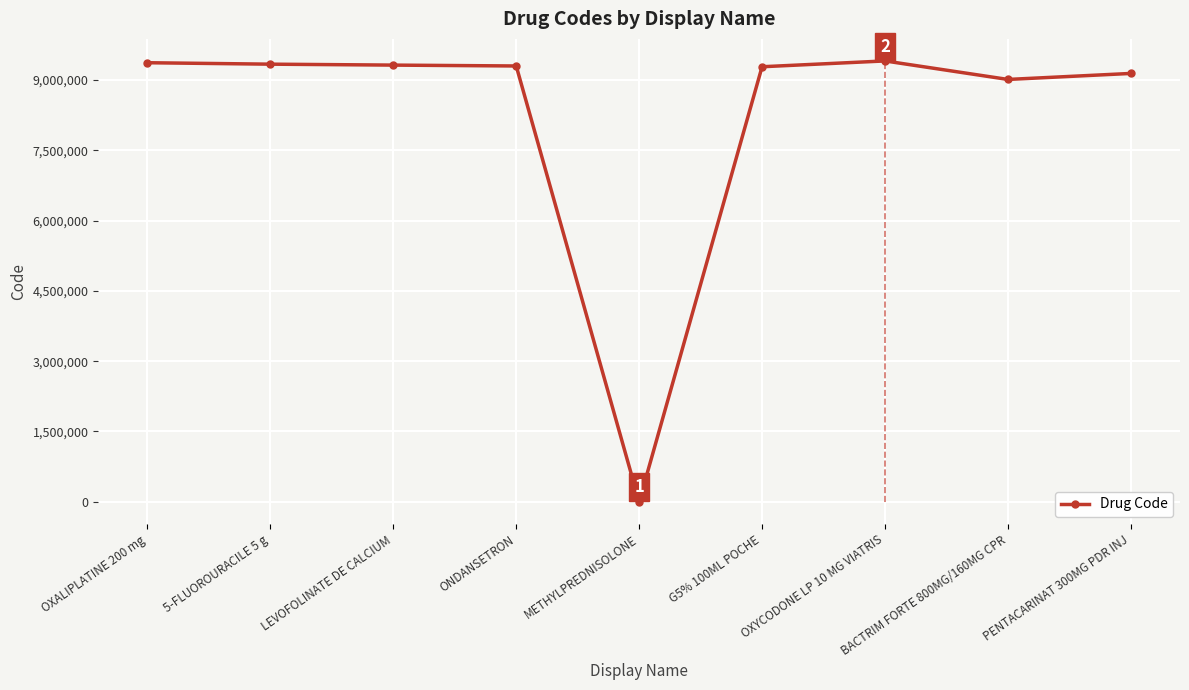

Count the number of values greater than 9296278.

4